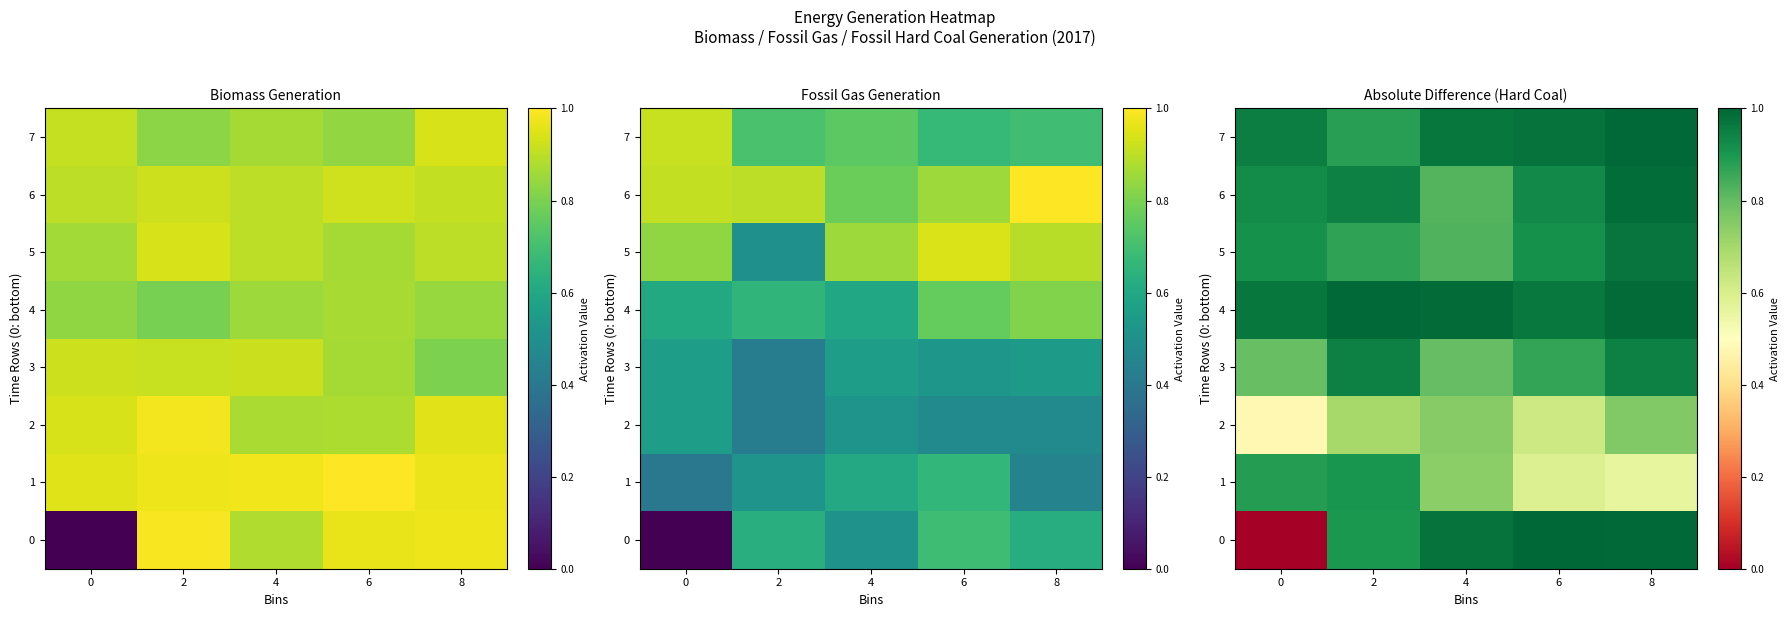

At which category is the sum across all series the highest?

8